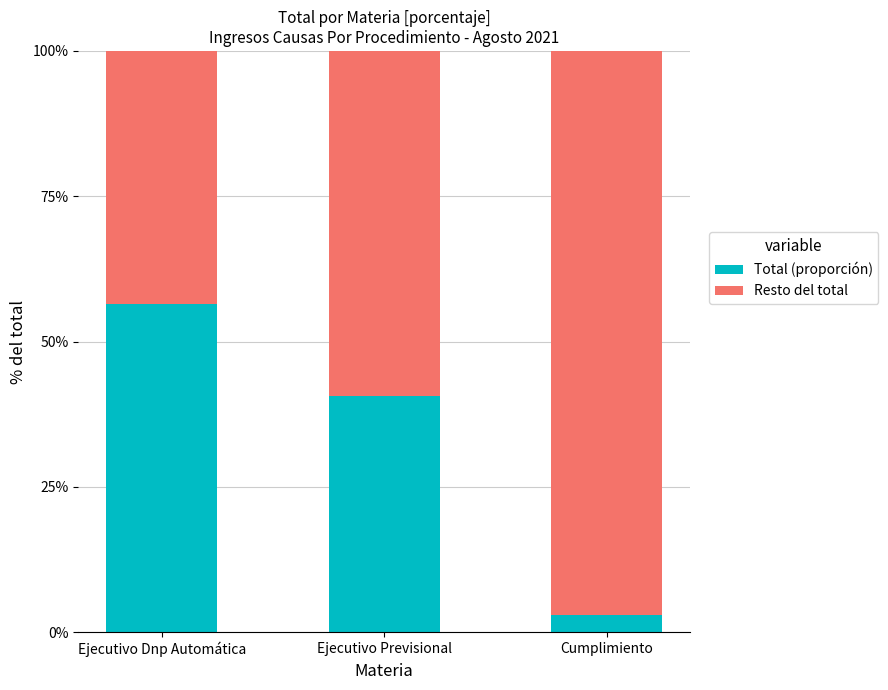

What is the minimum value for Total (proporción)?

2.9